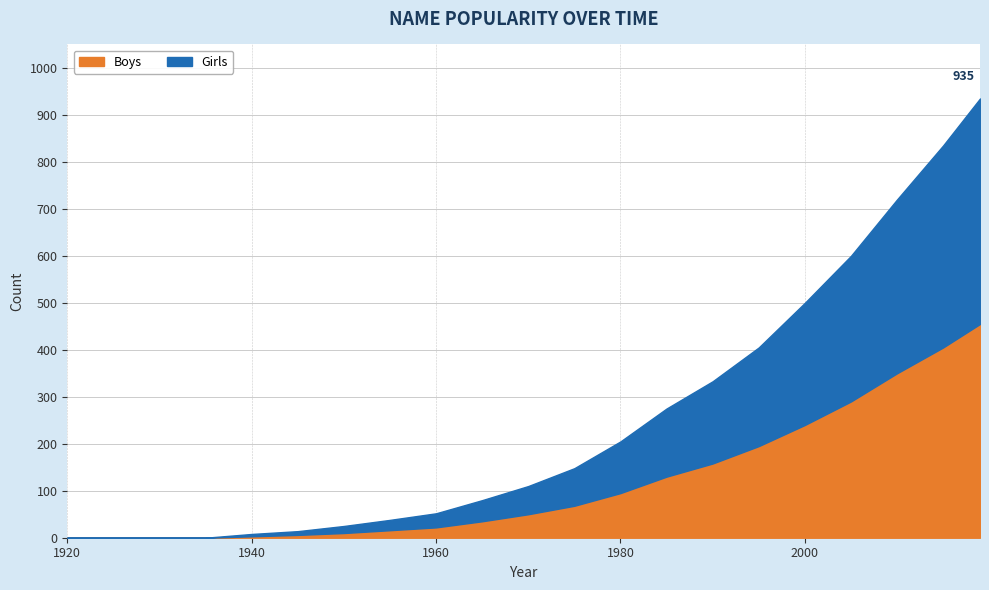

Reading left to right, list all the values displayed in this chart.

Girls: 1920=0	1925=0	1930=0	1935=0	1940=5	1945=8	1950=15	1955=22	1960=30	1965=45	1970=60	1975=80	1980=110	1985=145	1990=175	1995=210	2000=260	2005=310	2010=370	2015=430	2019=480
Boys: 1920=0	1925=0	1930=0	1935=0	1940=3	1945=6	1950=10	1955=16	1960=22	1965=35	1970=50	1975=68	1980=95	1985=130	1990=158	1995=195	2000=240	2005=290	2010=350	2015=405	2019=455